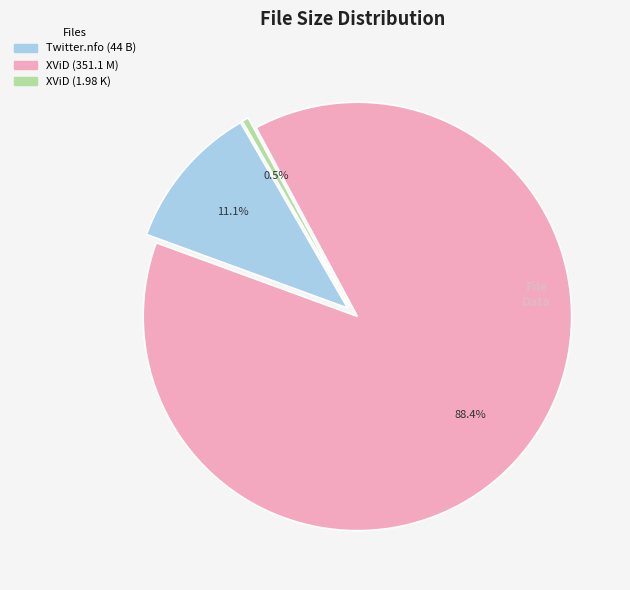

Is there a majority slice in this chart?

Yes